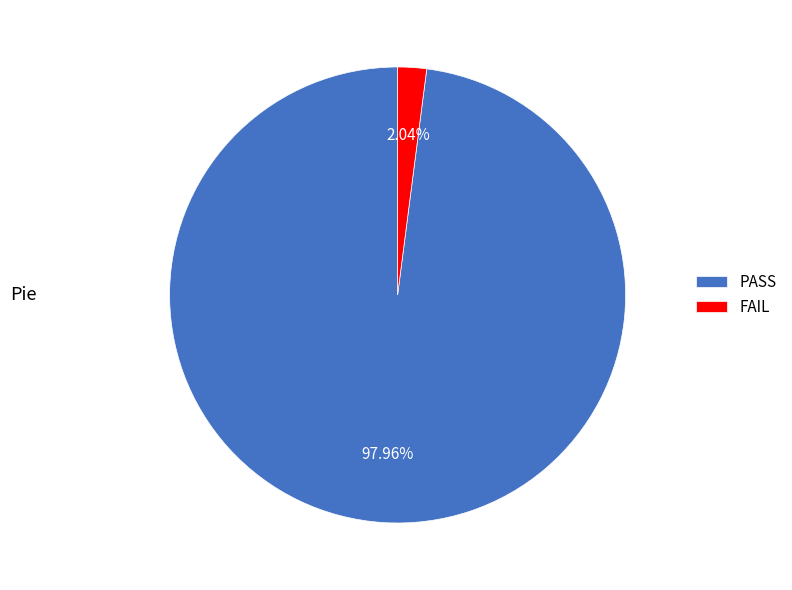

What is the smallest slice in the pie chart?

FAIL